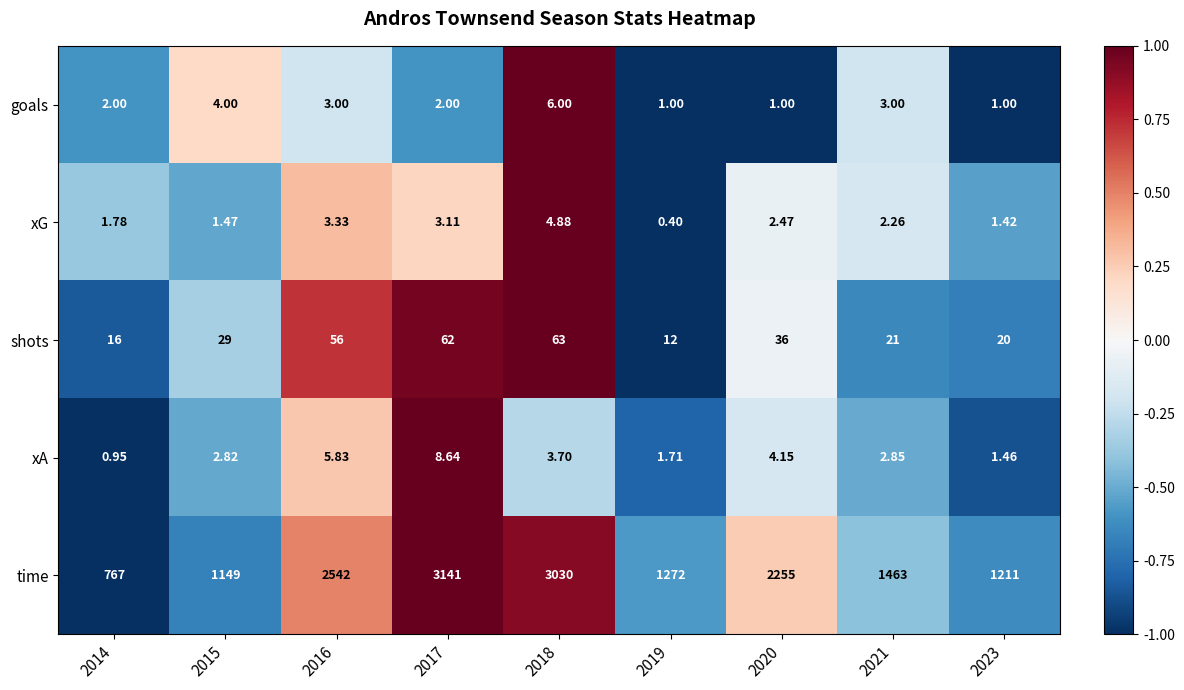

What is the total value across all series at 2018?

3107.6